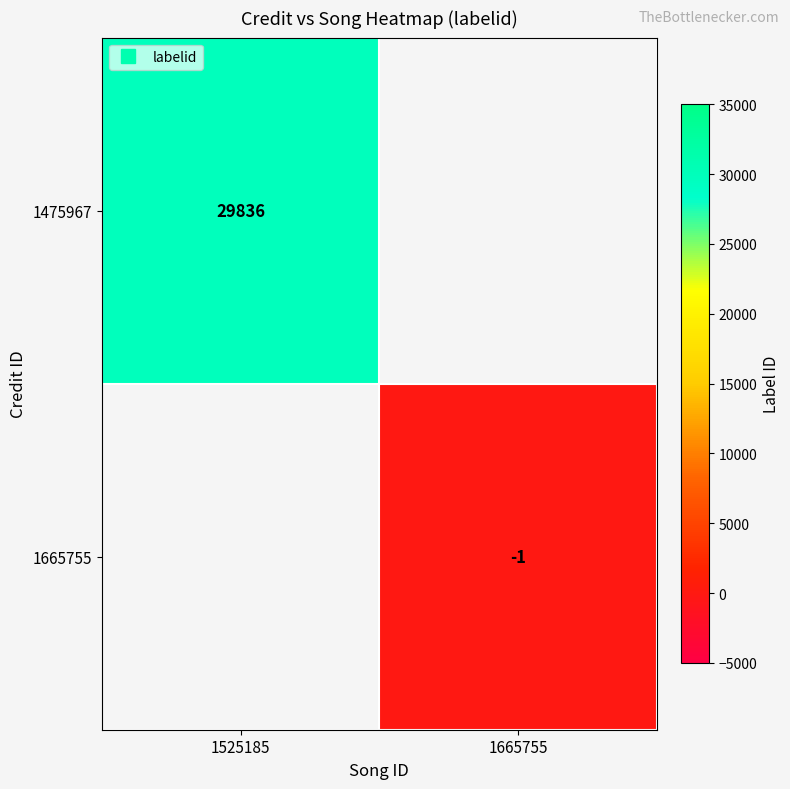

Which label corresponds to the largest value in the chart?

1525185